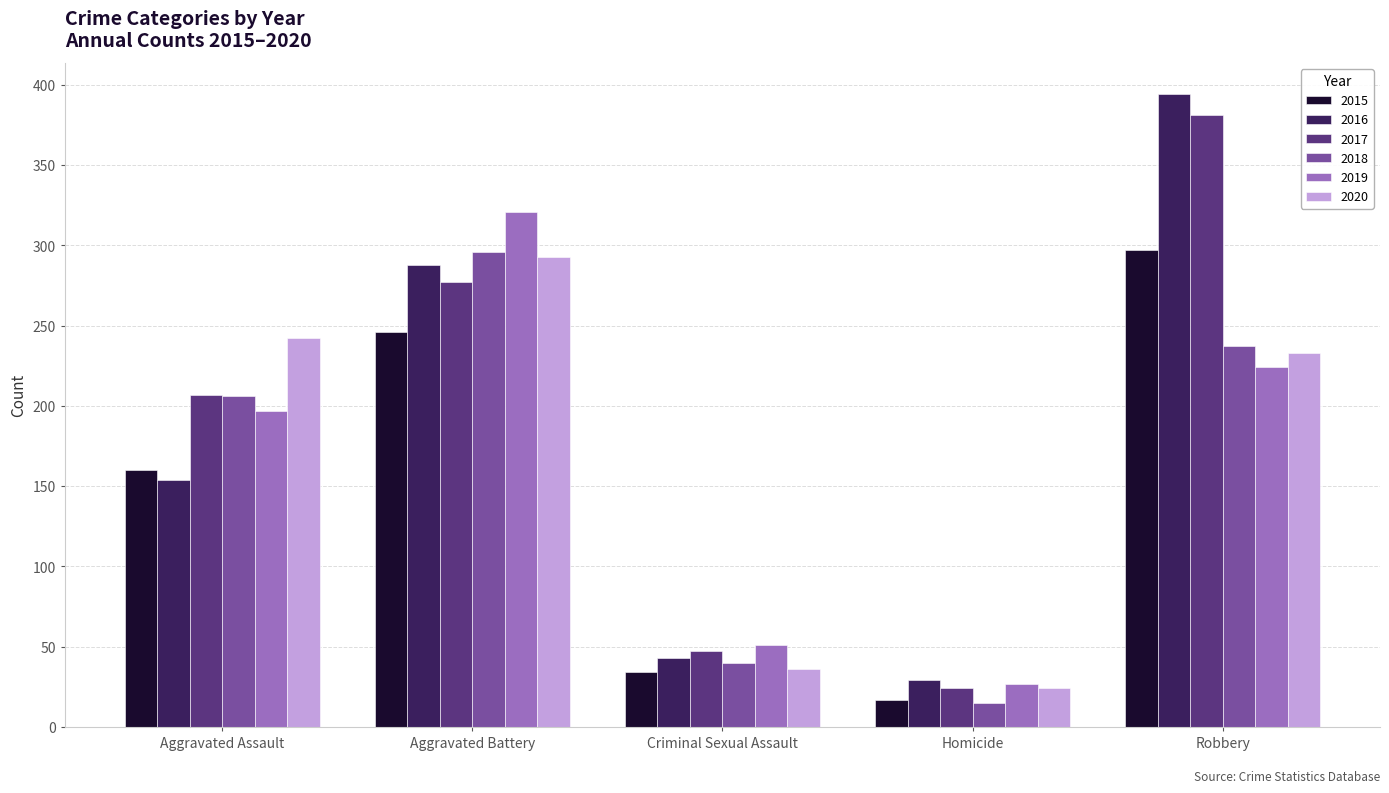

How many data points in 2020 are less than 233?

2